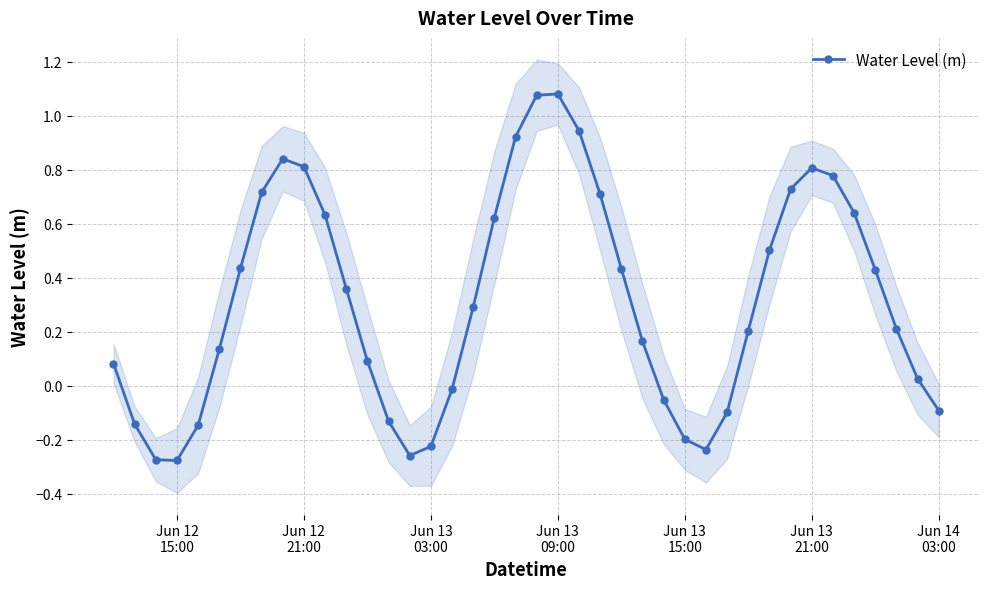

True or false: Water Level (m) has more than 0 interior local peaks.

True